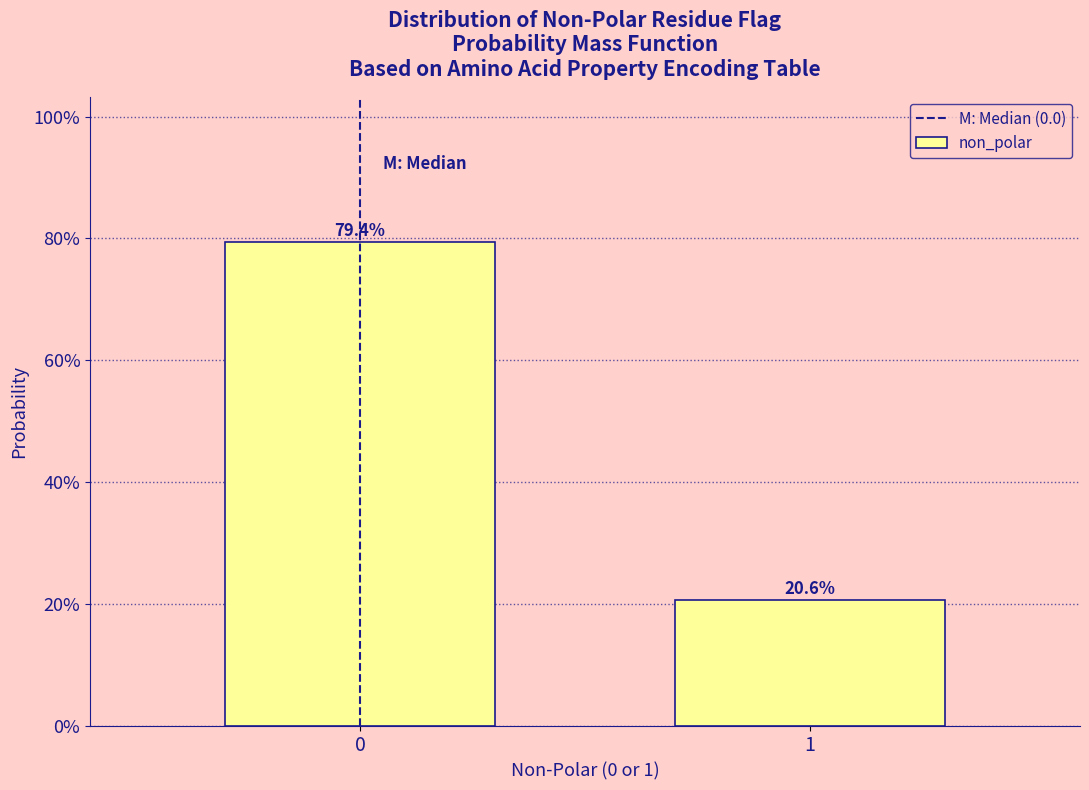

Reading right to left, extract all data points from this chart.

20.6	79.4